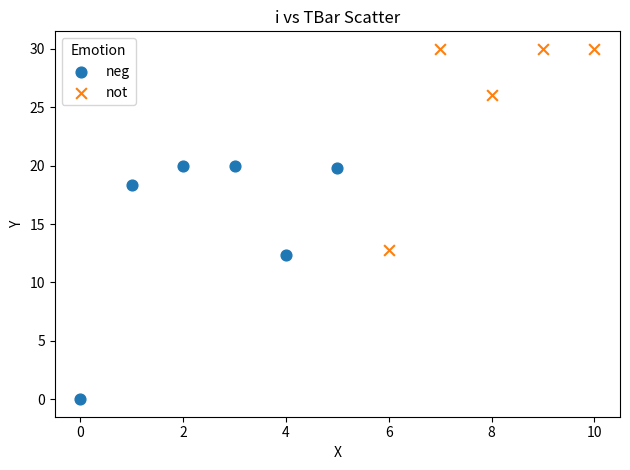

Which series reaches the minimum Y coordinate?

neg